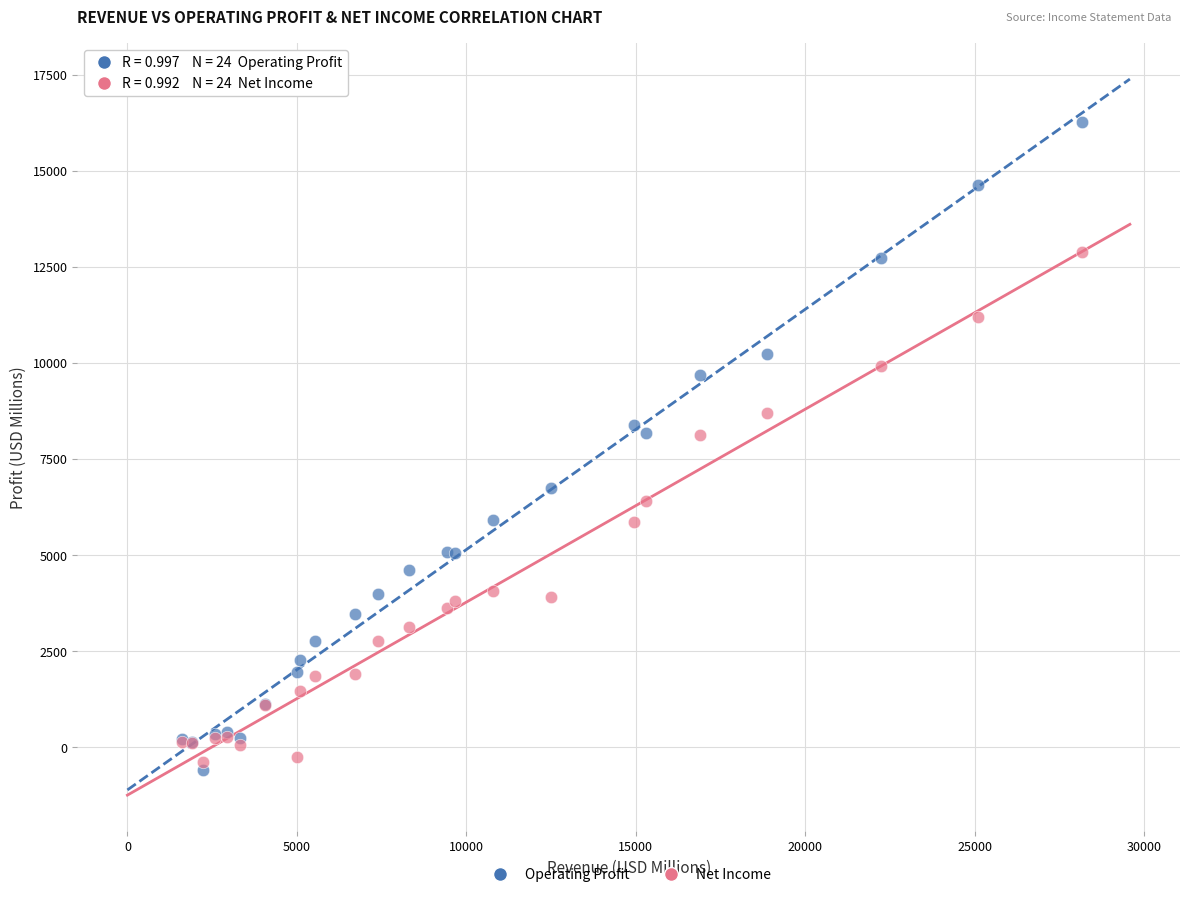

What is the X range (max minus min) for the scatter plot?

26555.7